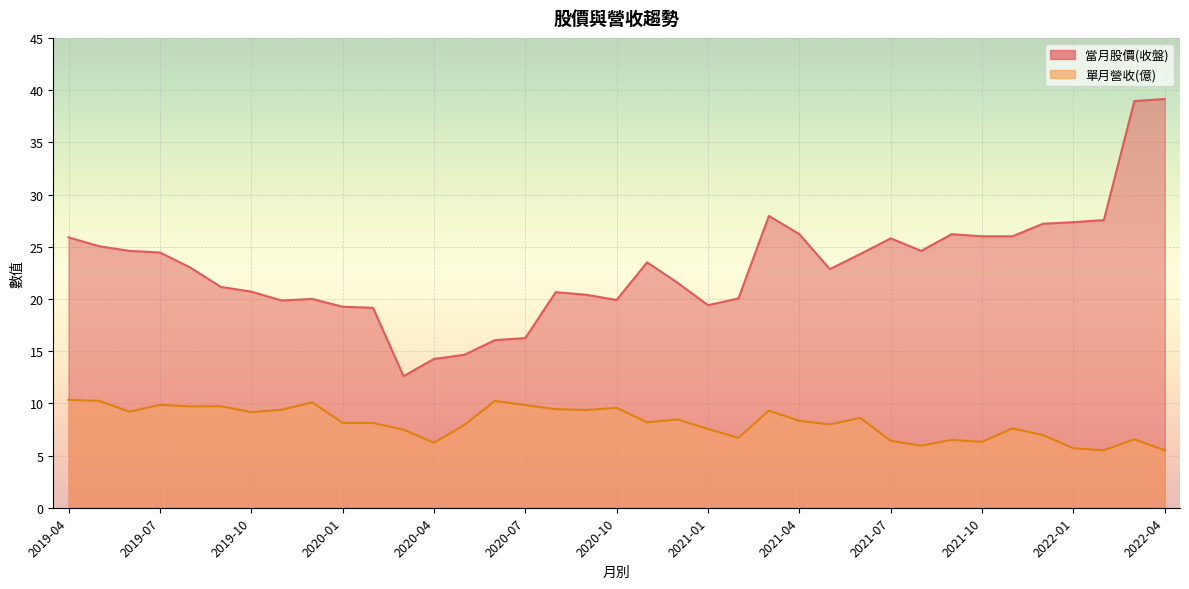

At how many categories does at least one series exceed 27?

6